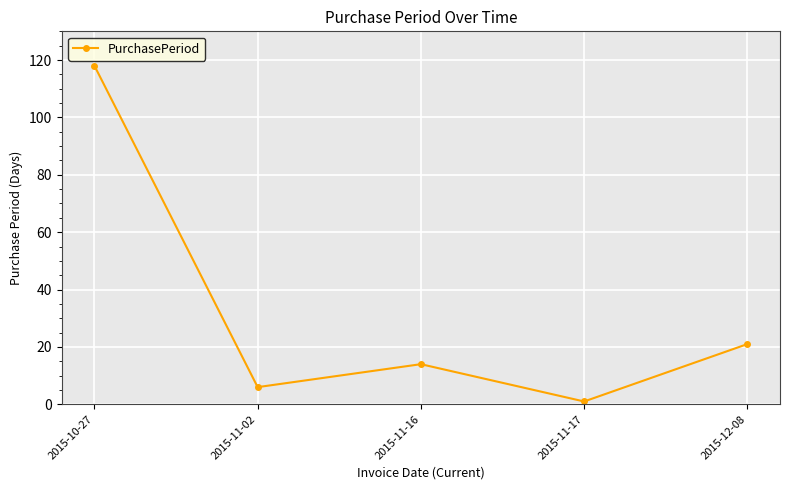

Where is the data nearest to the value 59?

2015-12-08